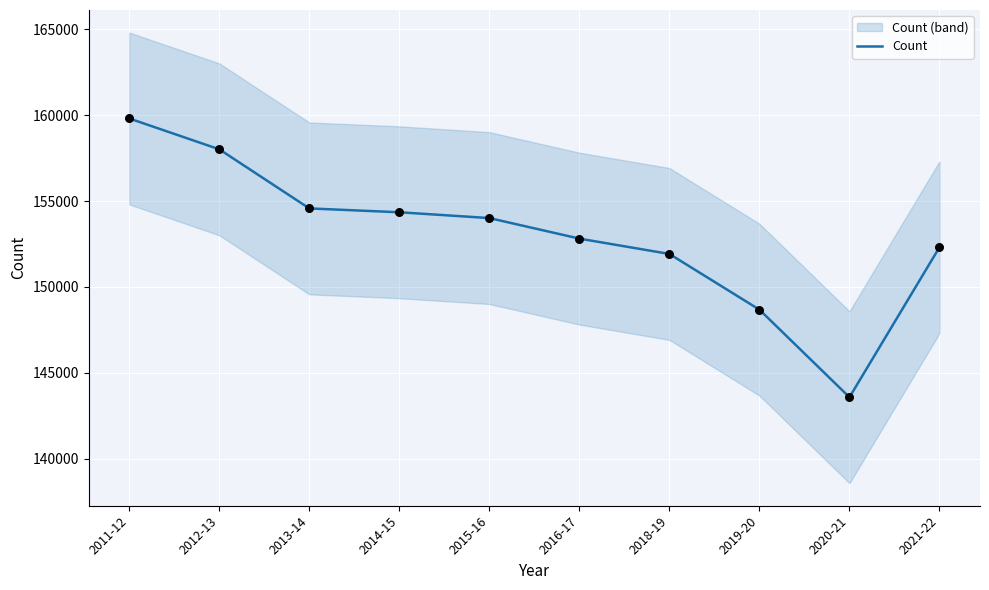

Approximately how many times larger is the value at 2013-14 compared to 2014-15?

1.0